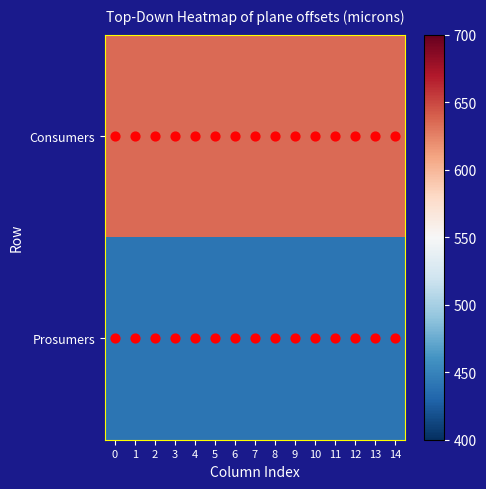

Reading left to right, what are all the values shown in this chart?

Consumers: 0=635	1=635	2=635	3=635	4=635	5=635	6=635	7=635	8=635	9=635	10=635	11=635	12=635	13=635	14=635
Prosumers: 0=440	1=440	2=440	3=440	4=440	5=440	6=440	7=440	8=440	9=440	10=440	11=440	12=440	13=440	14=440